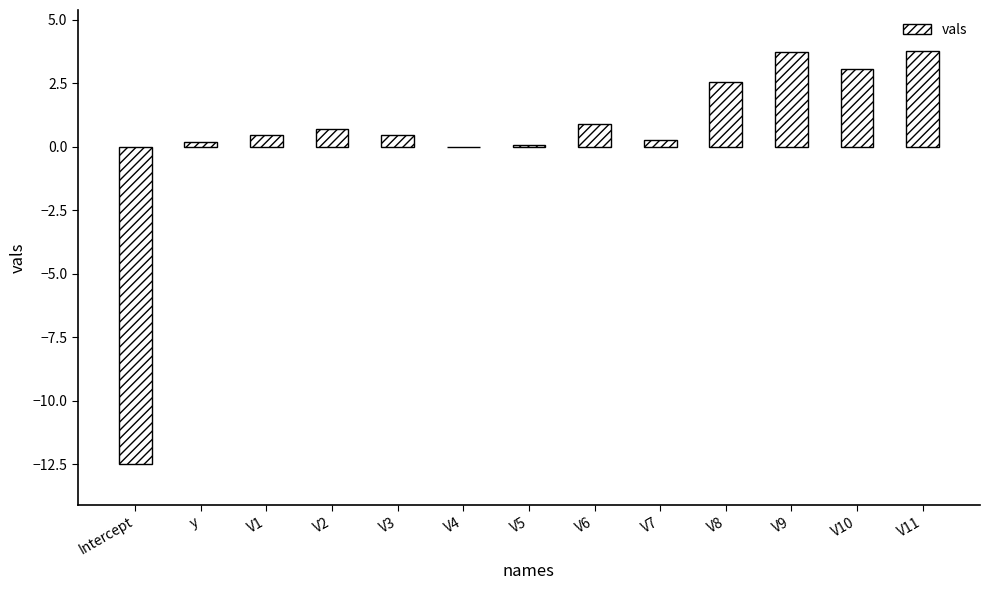

What is the sum of all values?

3.7